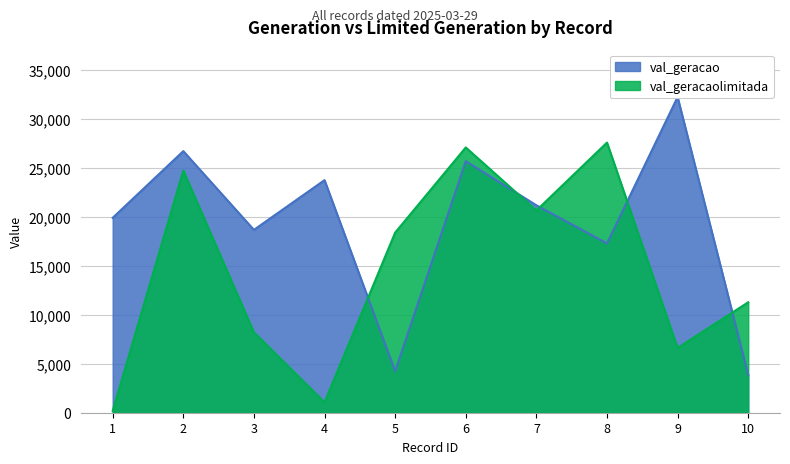

How many data points in val_geracao are less than 21177?

5